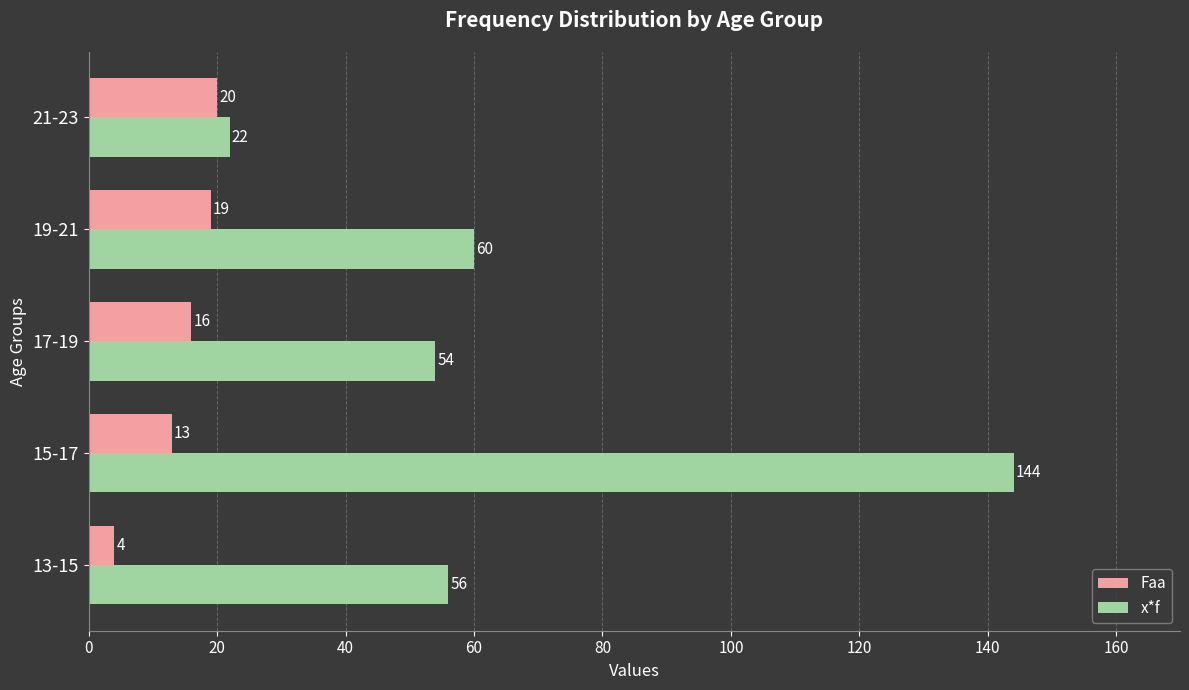

What is the average value of the Faa series?

14